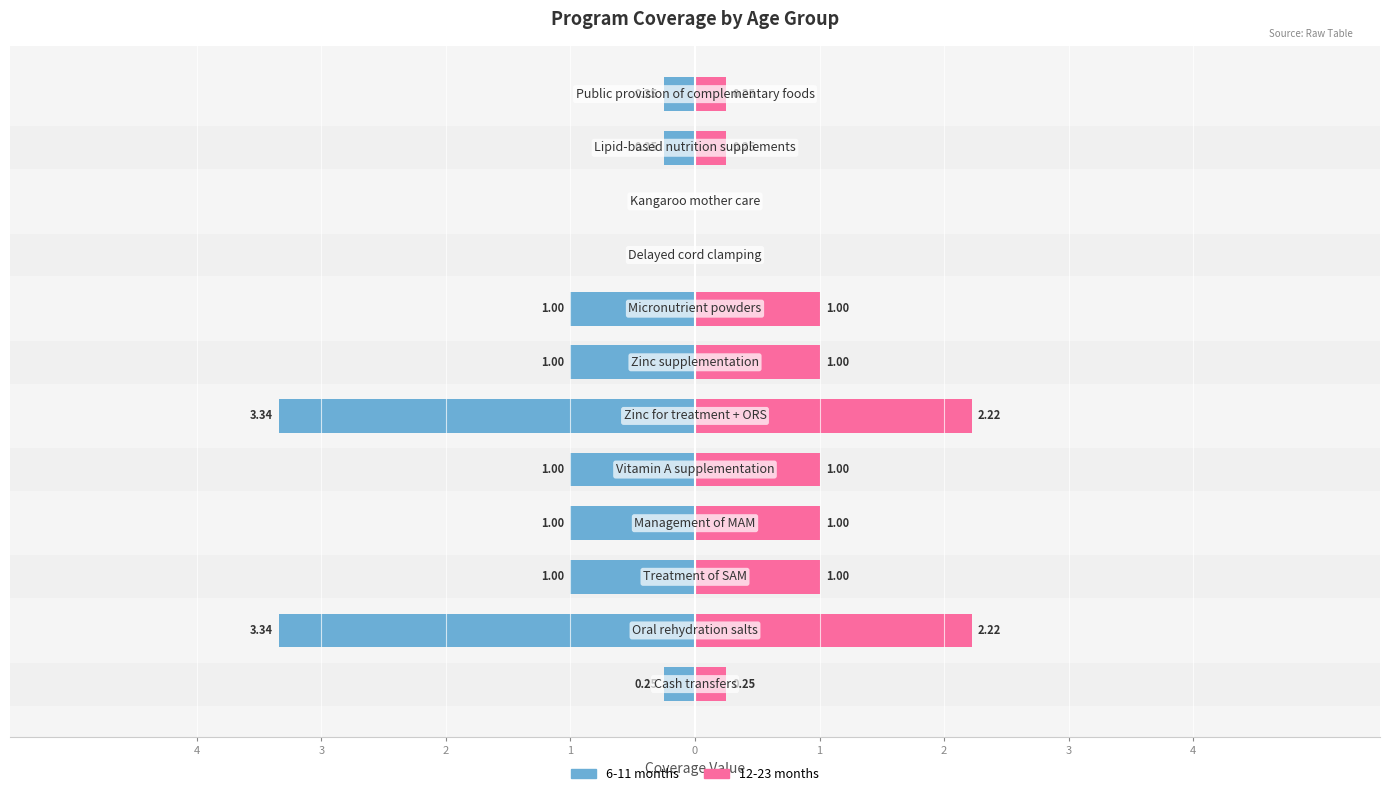

The value of 6-11 months at 10 is -0.4. True or false?

False